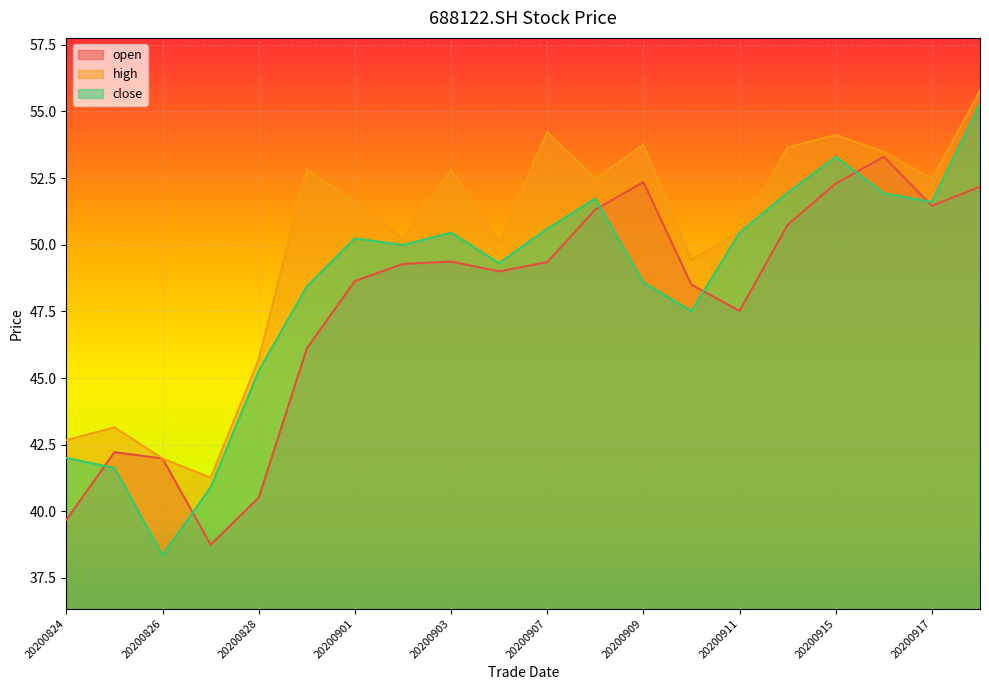

What is the value of the open point at the 2nd from the left?

42.2